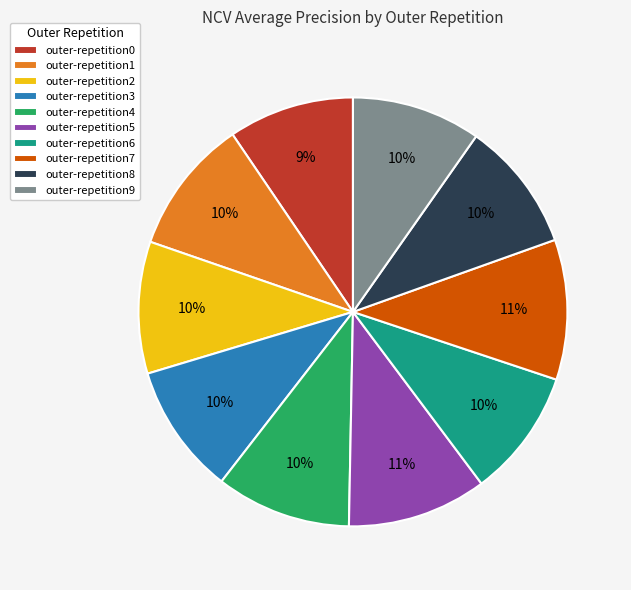

Does outer-repetition0 account for over 50% of the chart?

No